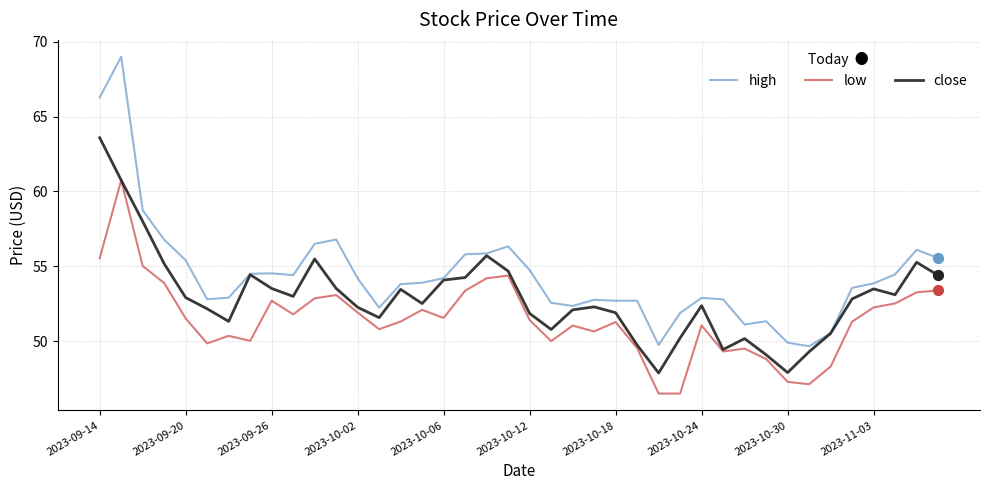

List the series in order of their overall mean, lowest first.

low, close, high